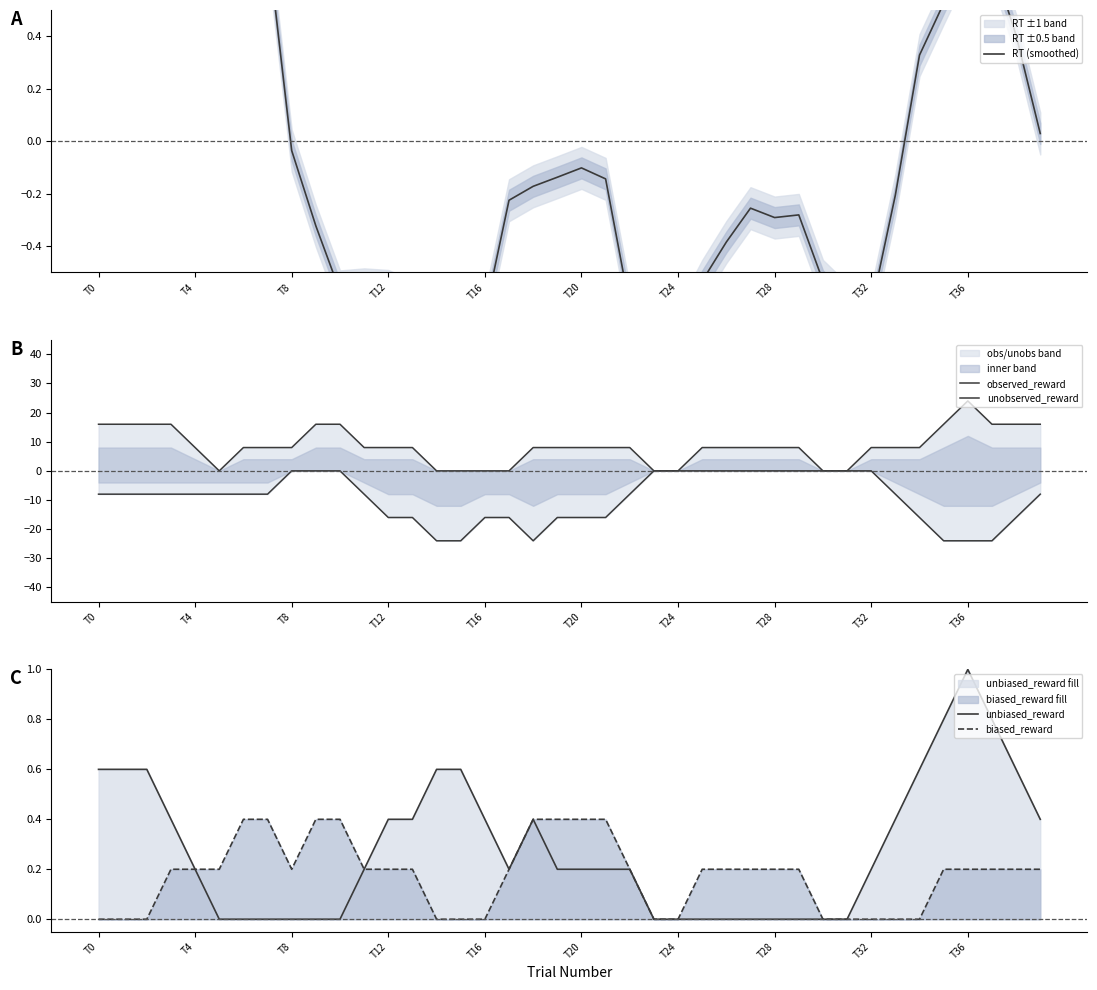

Is it true that RT (smoothed) equals -0.5 at 25?

True